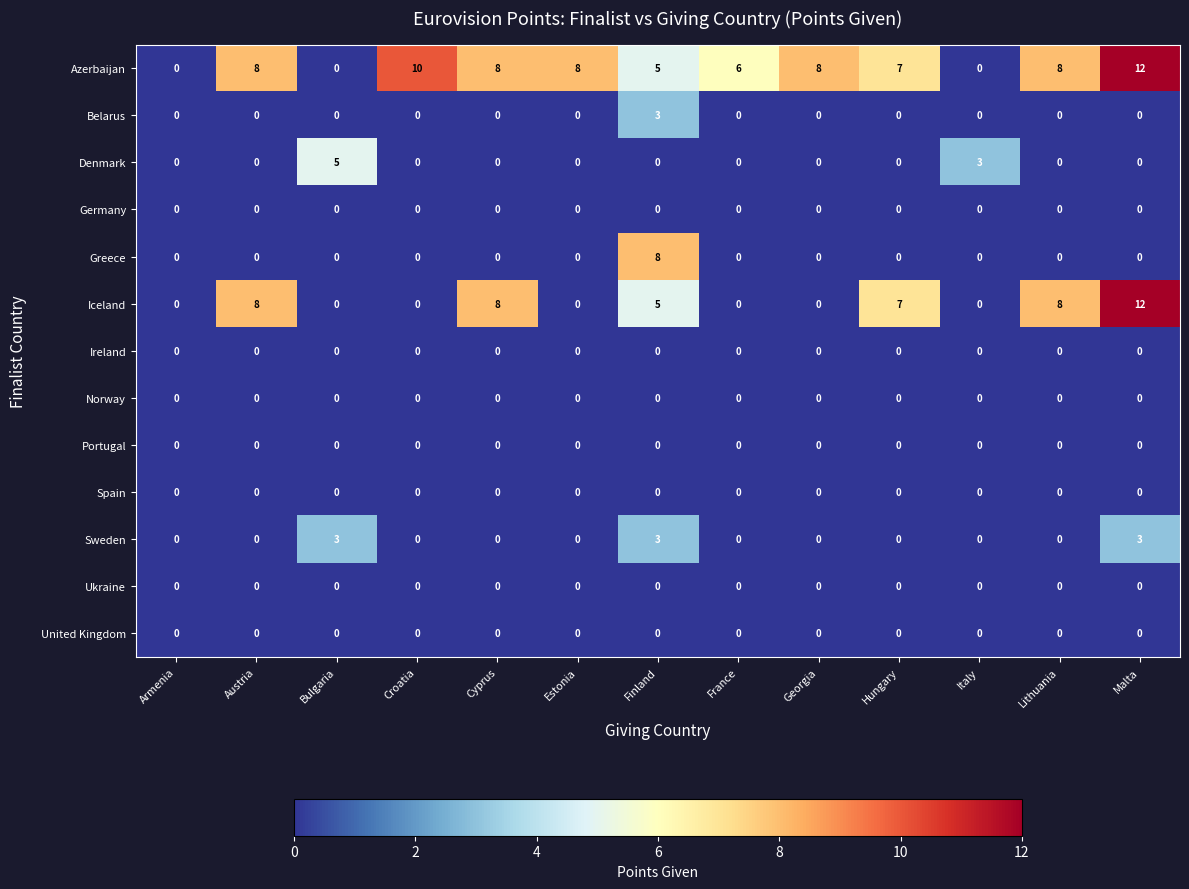

What is the sum of the Azerbaijan values at France and Georgia?

14